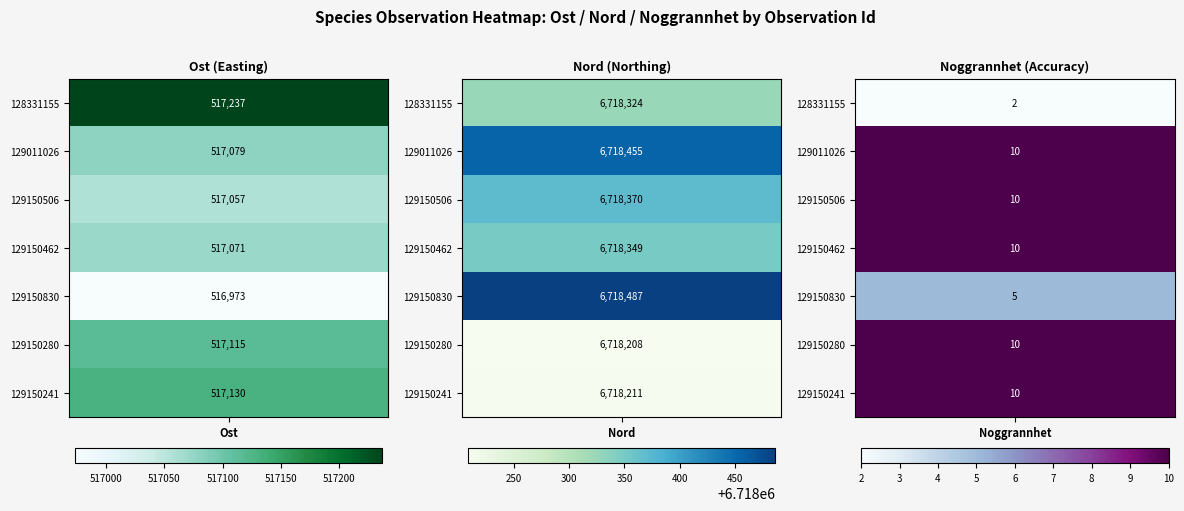

How many values in the 129150280 series exceed 517115?

1